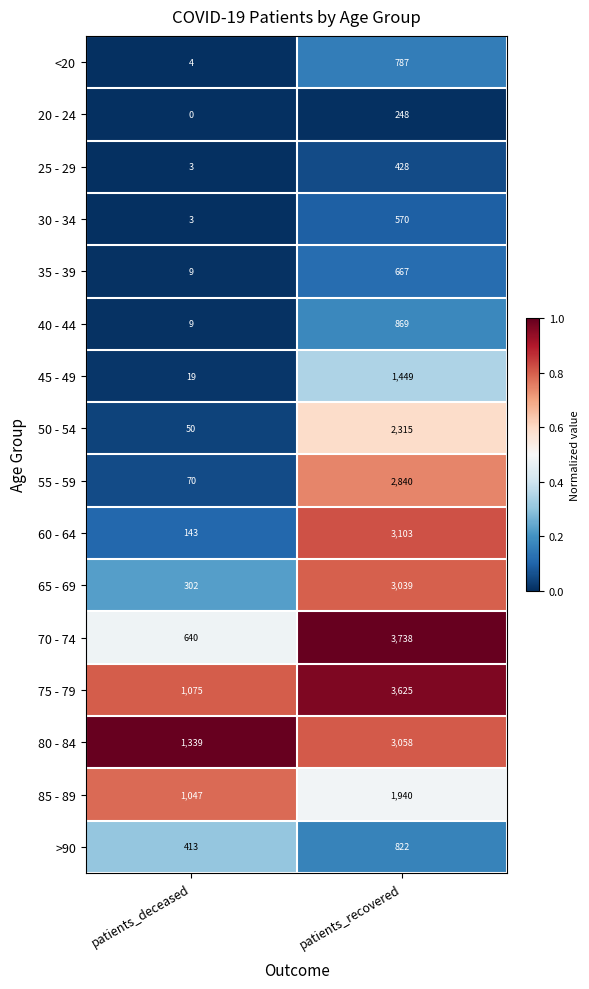

Rank the series by their maximum value, from highest to lowest.

70 - 74, 75 - 79, 60 - 64, 80 - 84, 65 - 69, 55 - 59, 50 - 54, 85 - 89, 45 - 49, 40 - 44, >90, <20, 35 - 39, 30 - 34, 25 - 29, 20 - 24